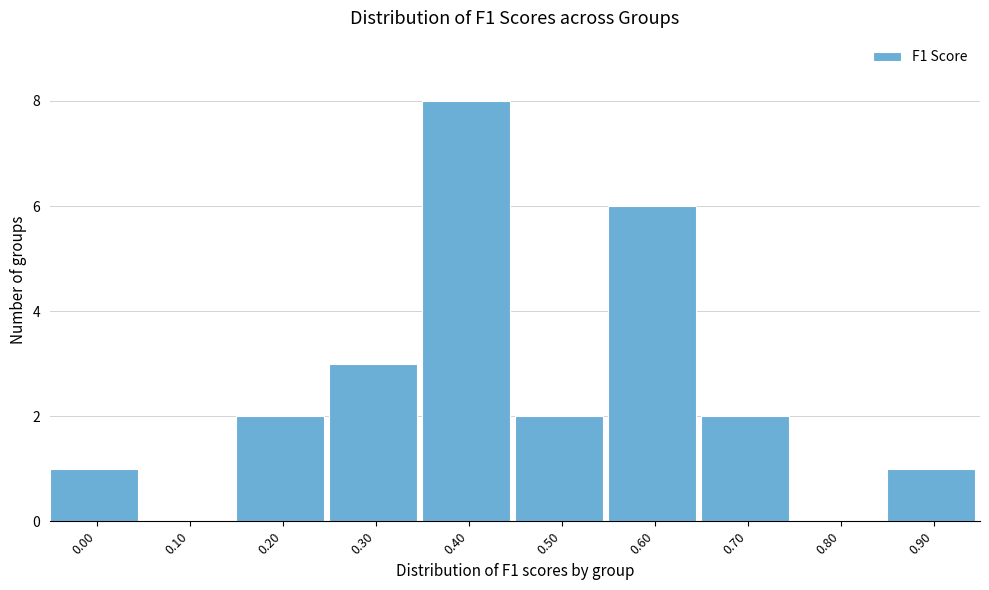

Reading left to right, transcribe all the data shown in this chart.

0.00=1	0.10=0	0.20=2	0.30=3	0.40=8	0.50=2	0.60=6	0.70=2	0.80=0	0.90=1